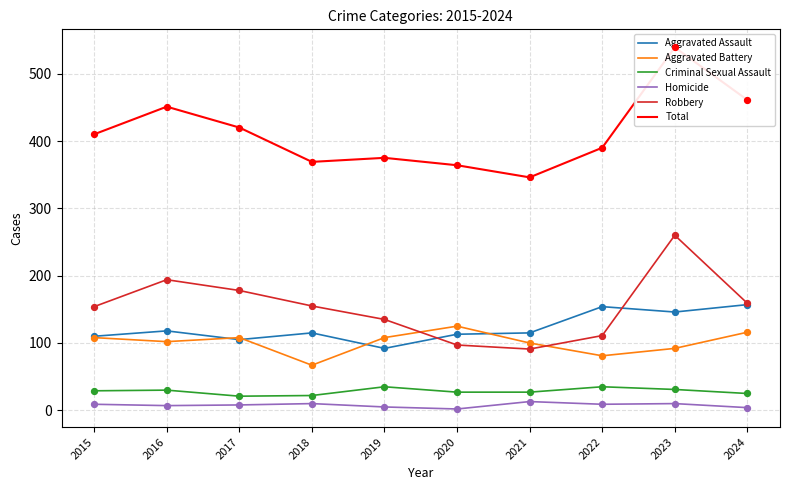

Which series reaches the maximum Y coordinate?

Total